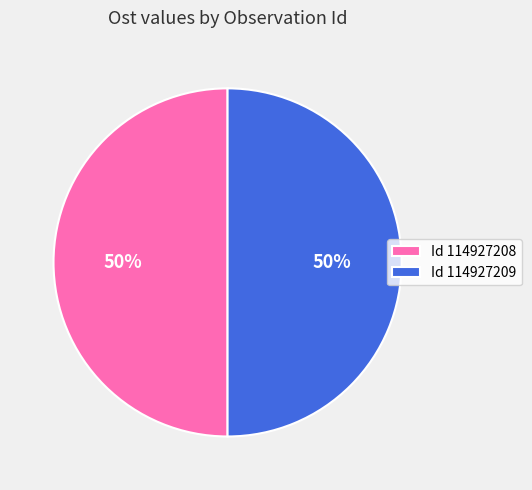

To the nearest percent, what is the combined percentage of Id 114927208 and Id 114927209?

100%